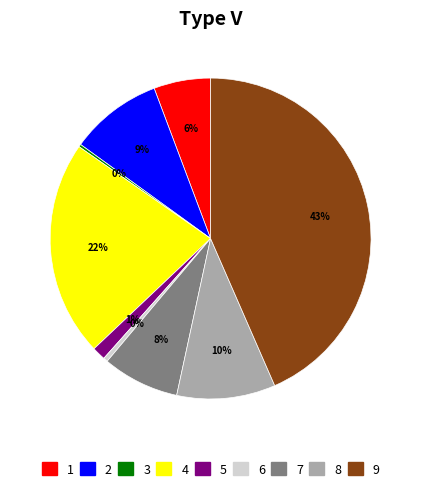

The 5 slice represents 15% of the pie. True or false?

False